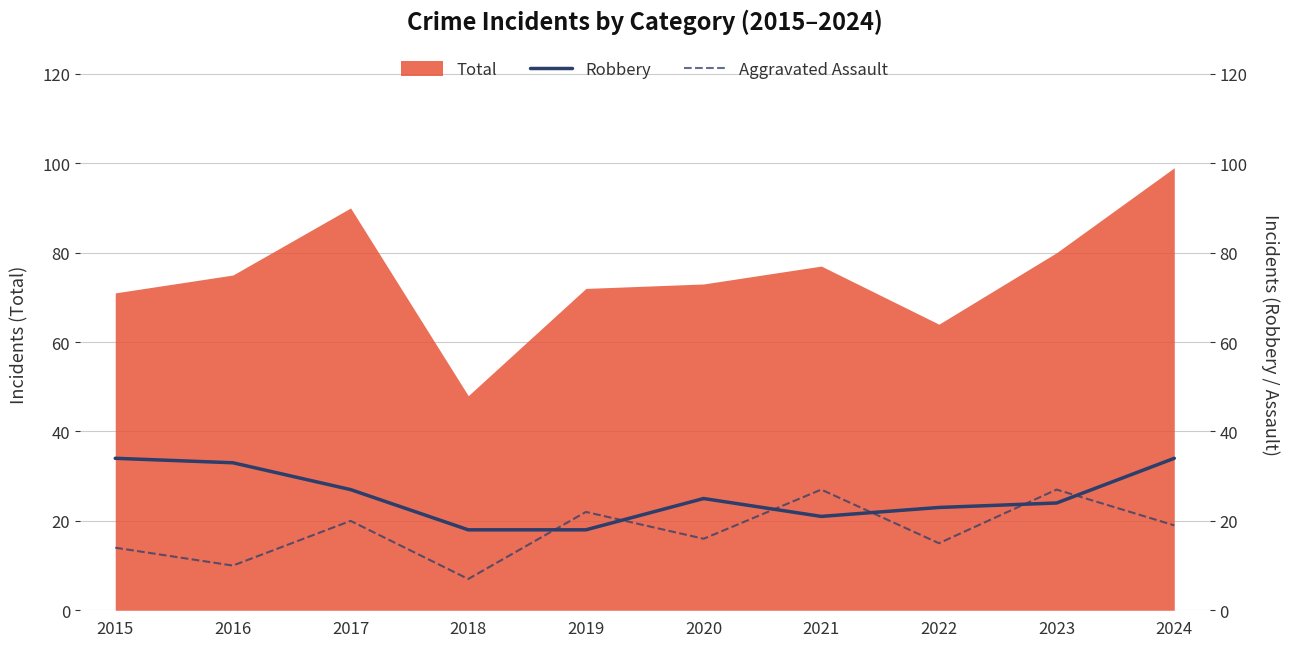

What is the total value across all series at 2017?

47